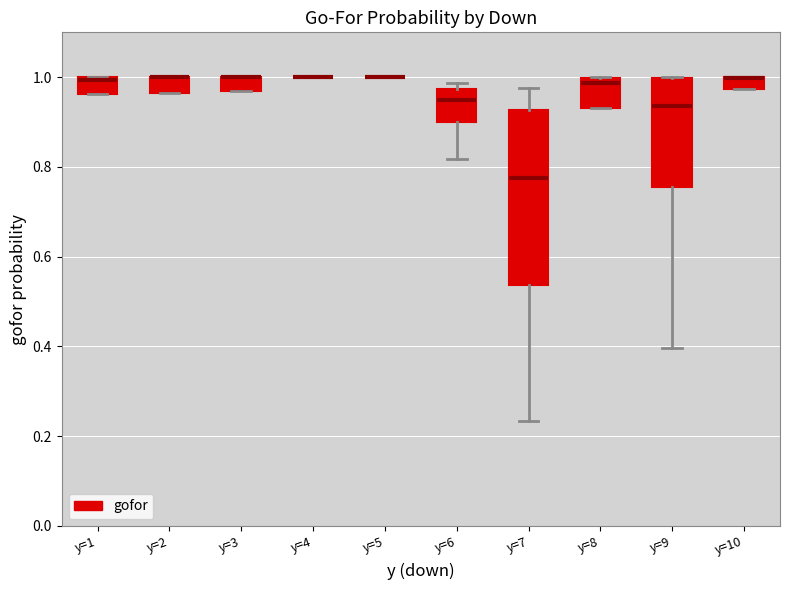

Which box is the tallest, from its lower edge to its upper edge?

y=7